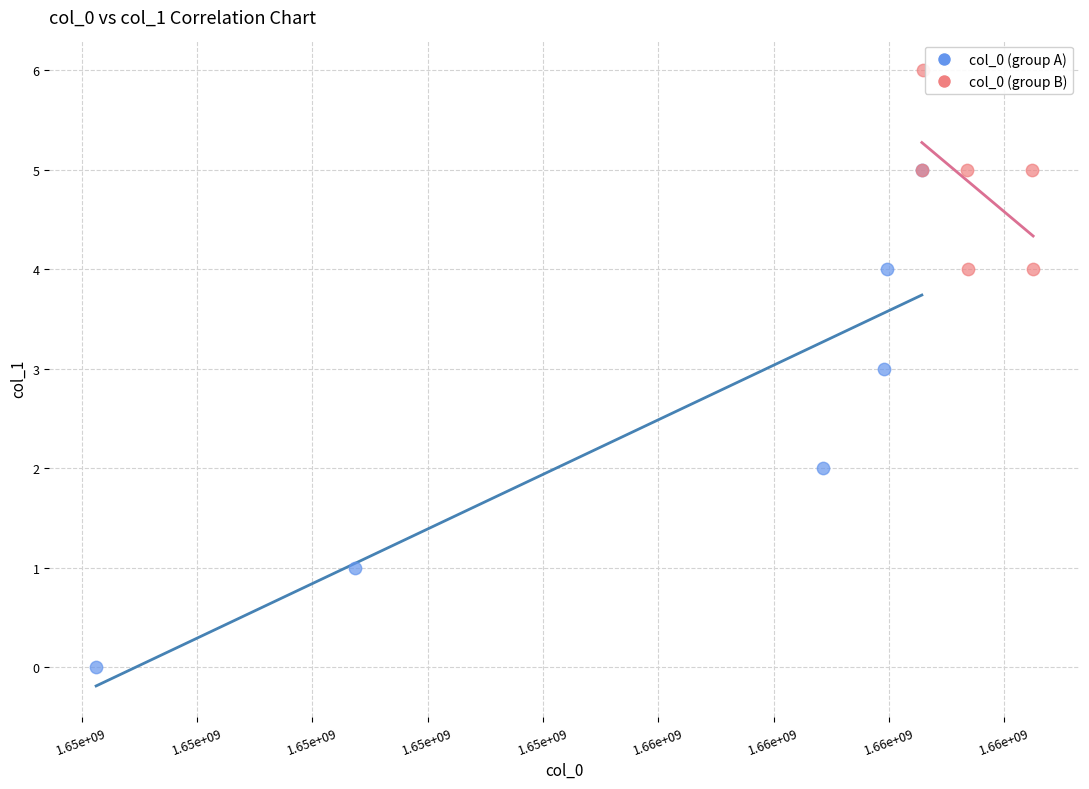

Which series contains the lowest Y value?

col_0 (group A)